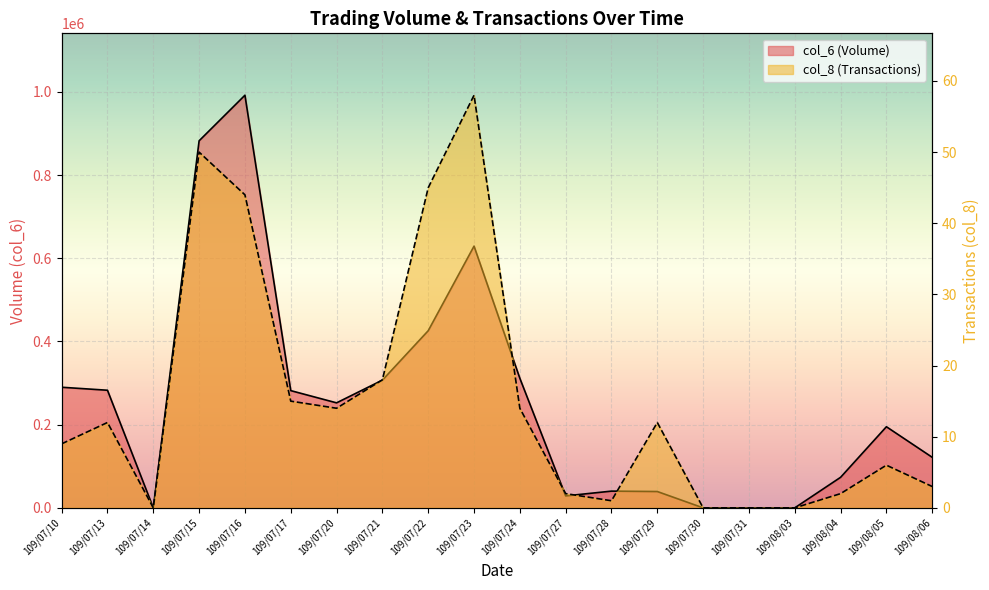

Is the value of col_8 at 109/07/29 greater than the value of col_6 at 109/08/06?

No